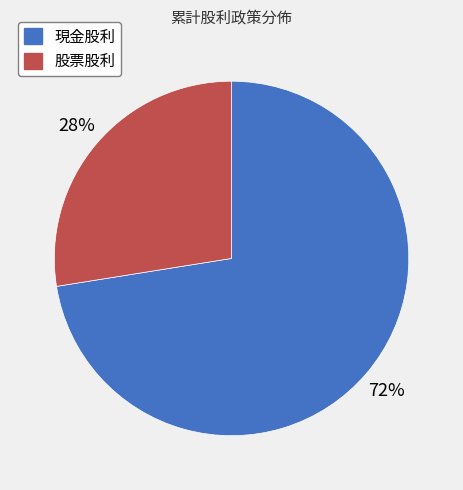

Does 股票股利 account for over 50% of the chart?

No